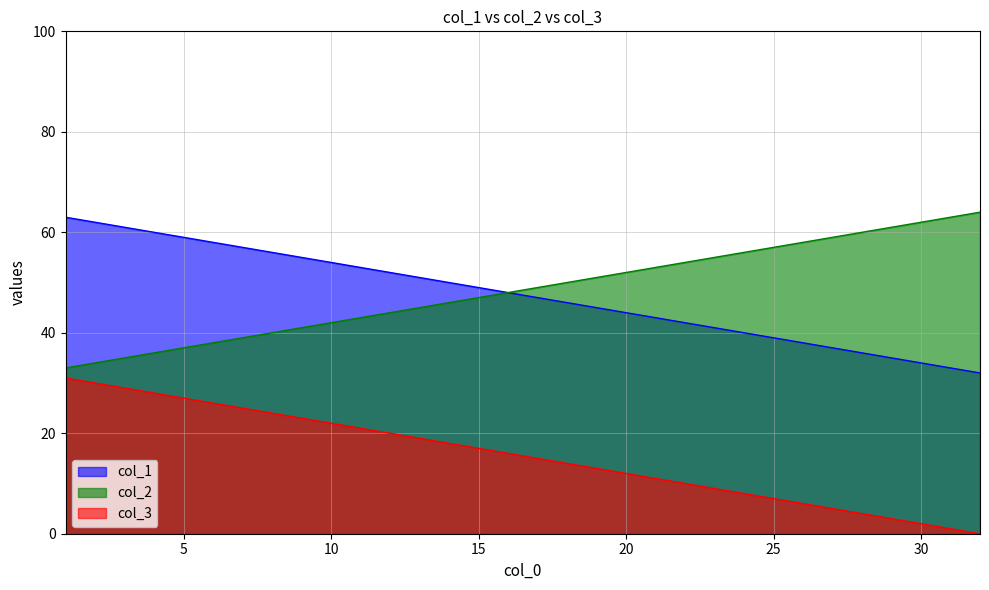

Which category has the highest value across all series?

32